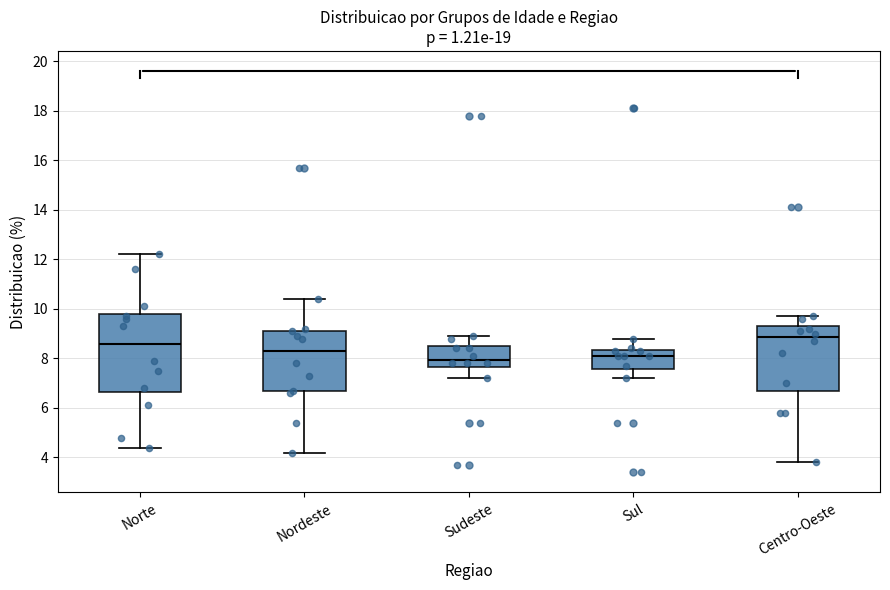

Which box has the highest median line?

Centro-Oeste